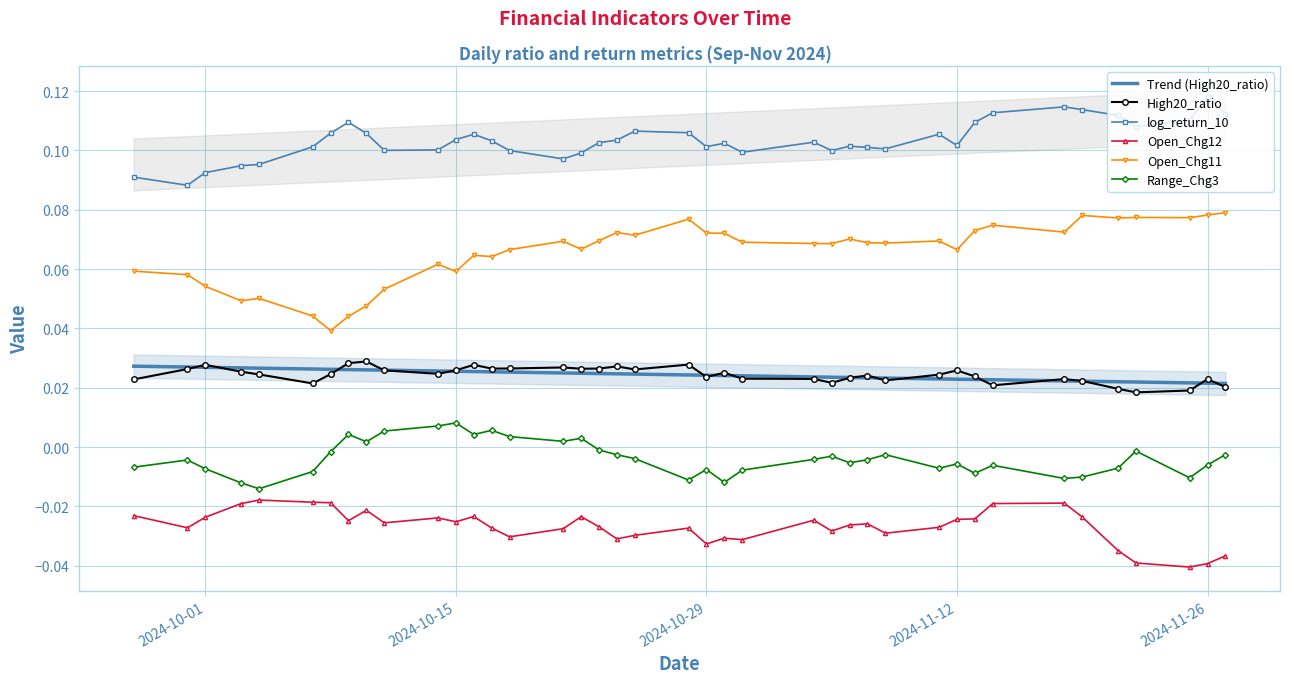

In Open_Chg12, how many points are higher than both neighbors (excluding endpoints)?

10